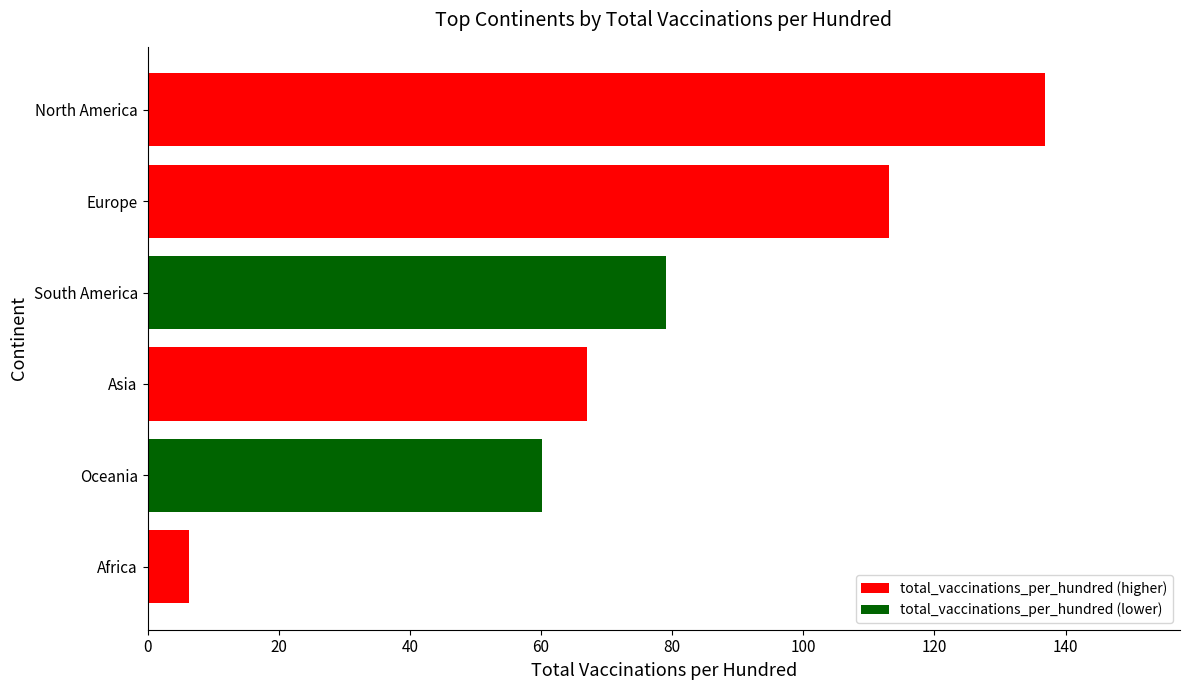

What is the greatest value displayed?

136.9